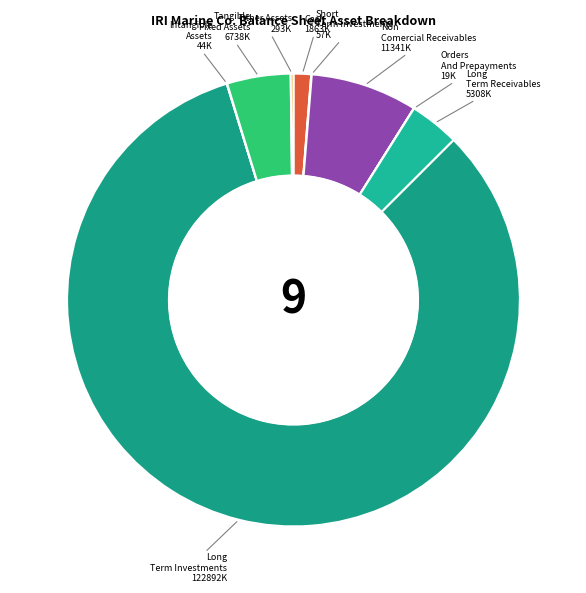

Rank the categories by value from lowest to highest.

orders_and_prepayments, intangible_assets, short_term_investments, other_assets, cash, long_term_receivables, tangible_fixed_assets, non_comercial_receivables, long_term_investments